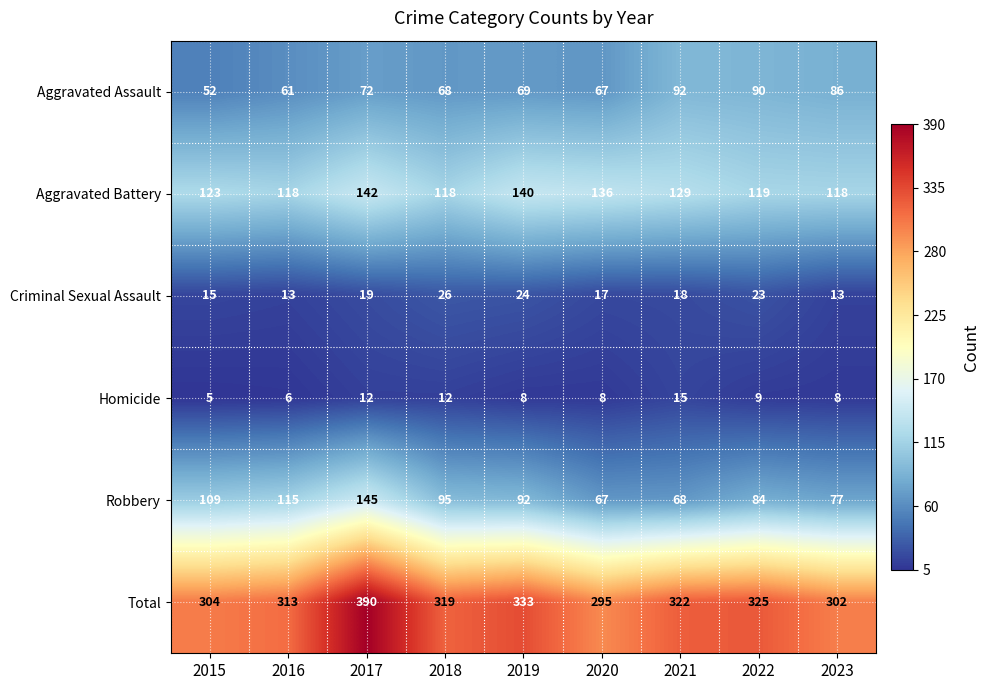

What is the smallest value displayed?

5